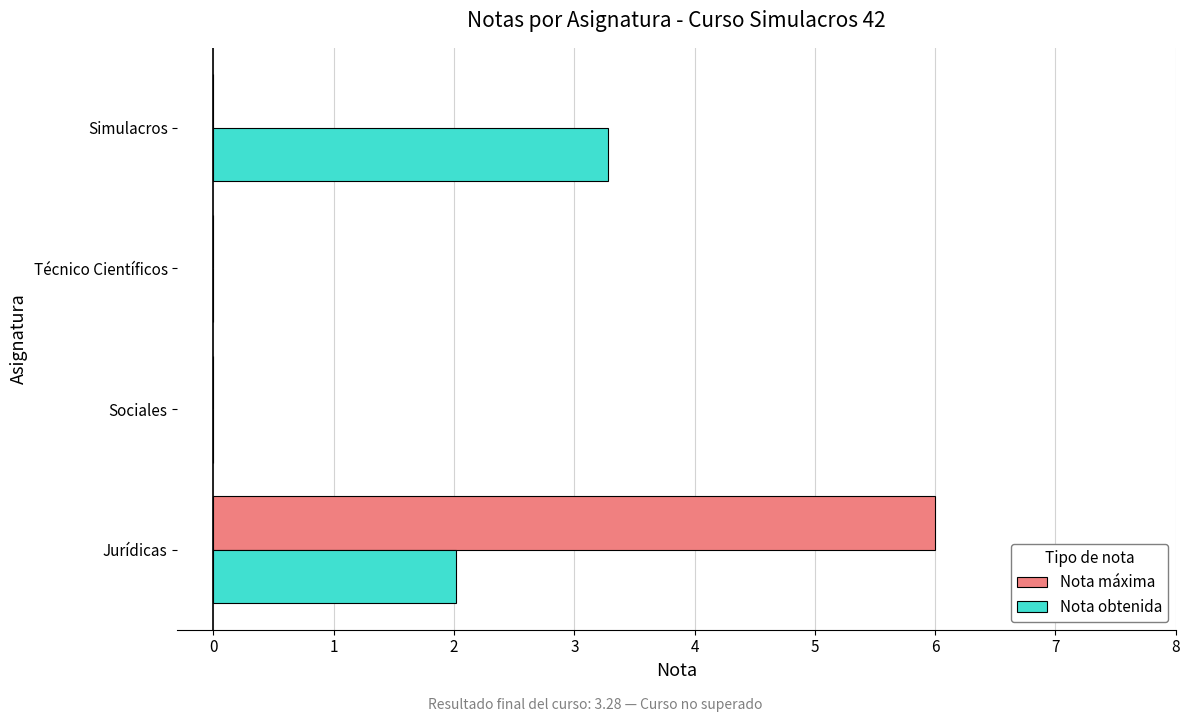

Is it true that Nota máxima equals 0.0 at Sociales?

True